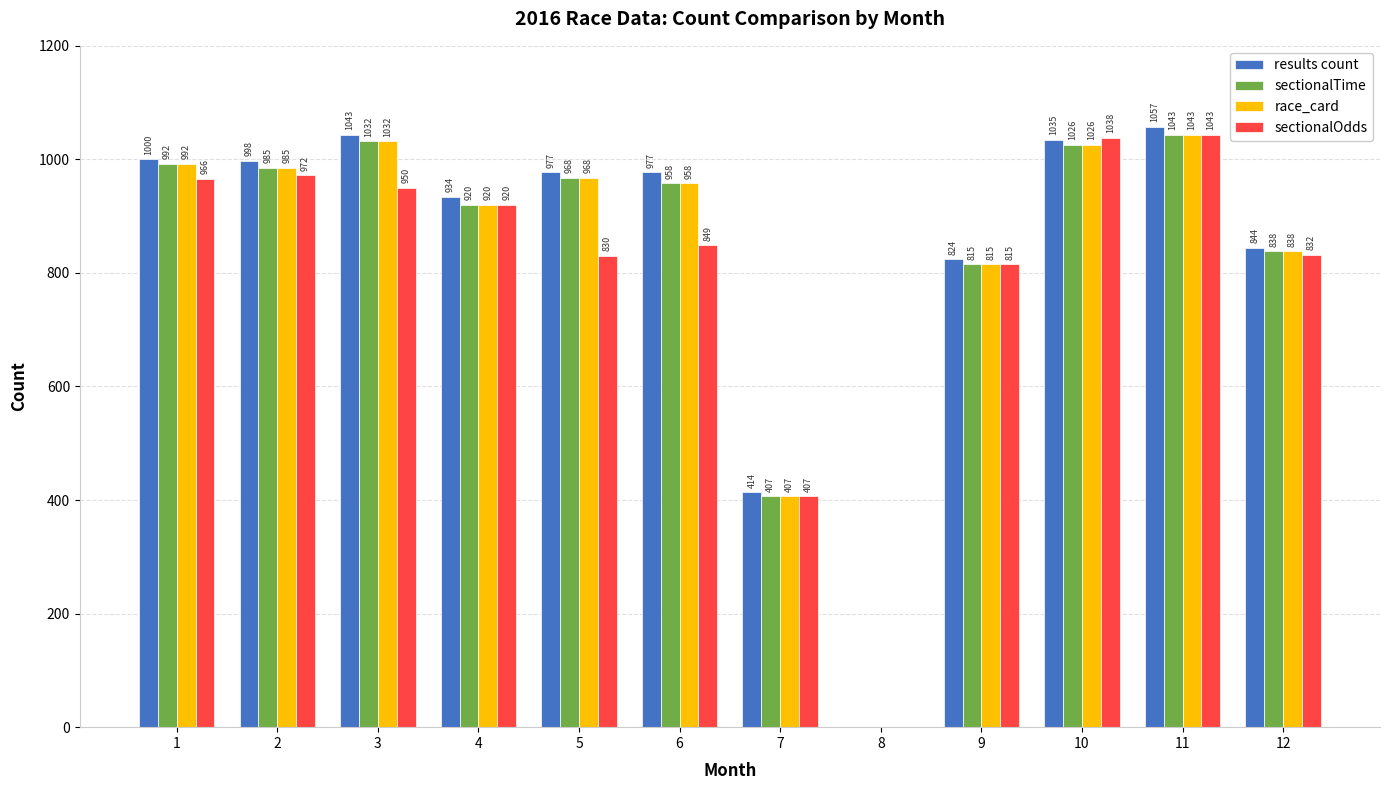

What is the sum of all sectionalOdds values?

9622